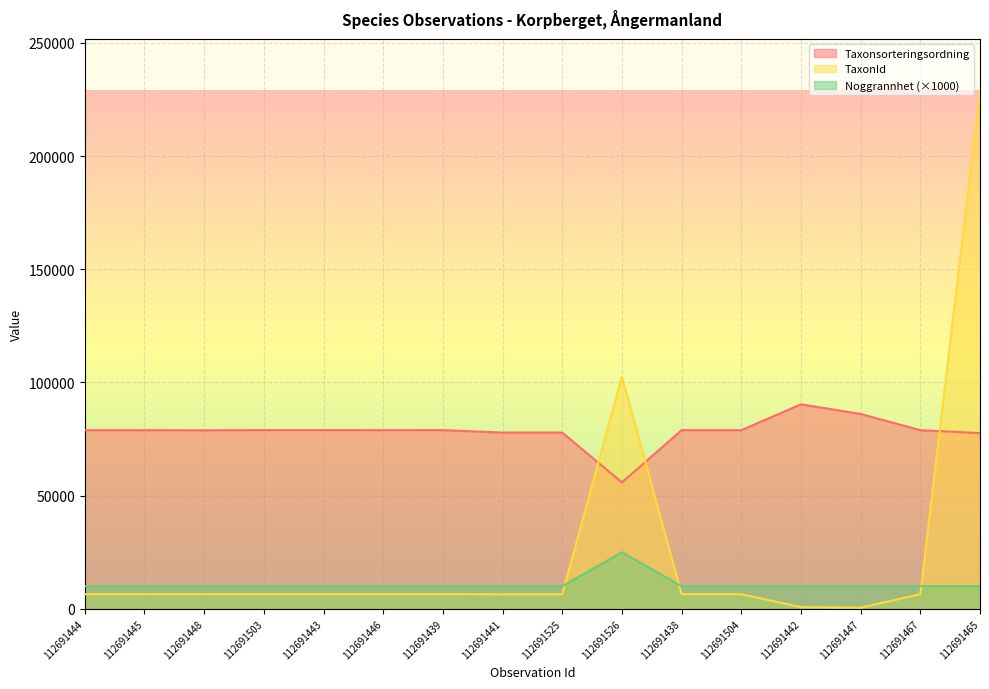

The value of Noggrannhet at 112691443 is 10000. True or false?

True